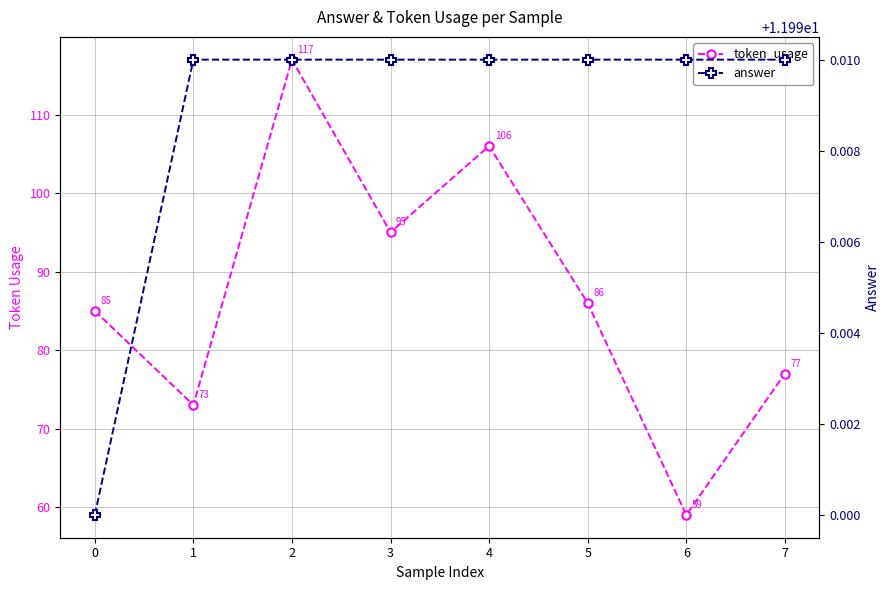

Reading left to right, what are all the values shown in this chart?

token_usage: 0=85.0	1=73.0	2=117.0	3=95.0	4=106.0	5=86.0	6=59.0	7=77.0
answer: 0=12.0	1=12.0	2=12.0	3=12.0	4=12.0	5=12.0	6=12.0	7=12.0